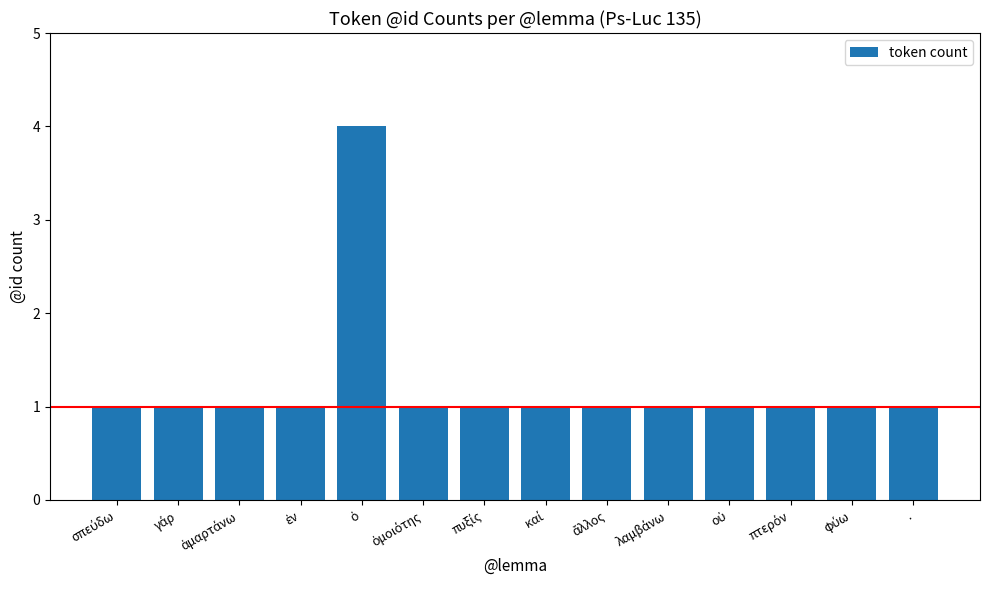

What is the greatest value displayed?

4